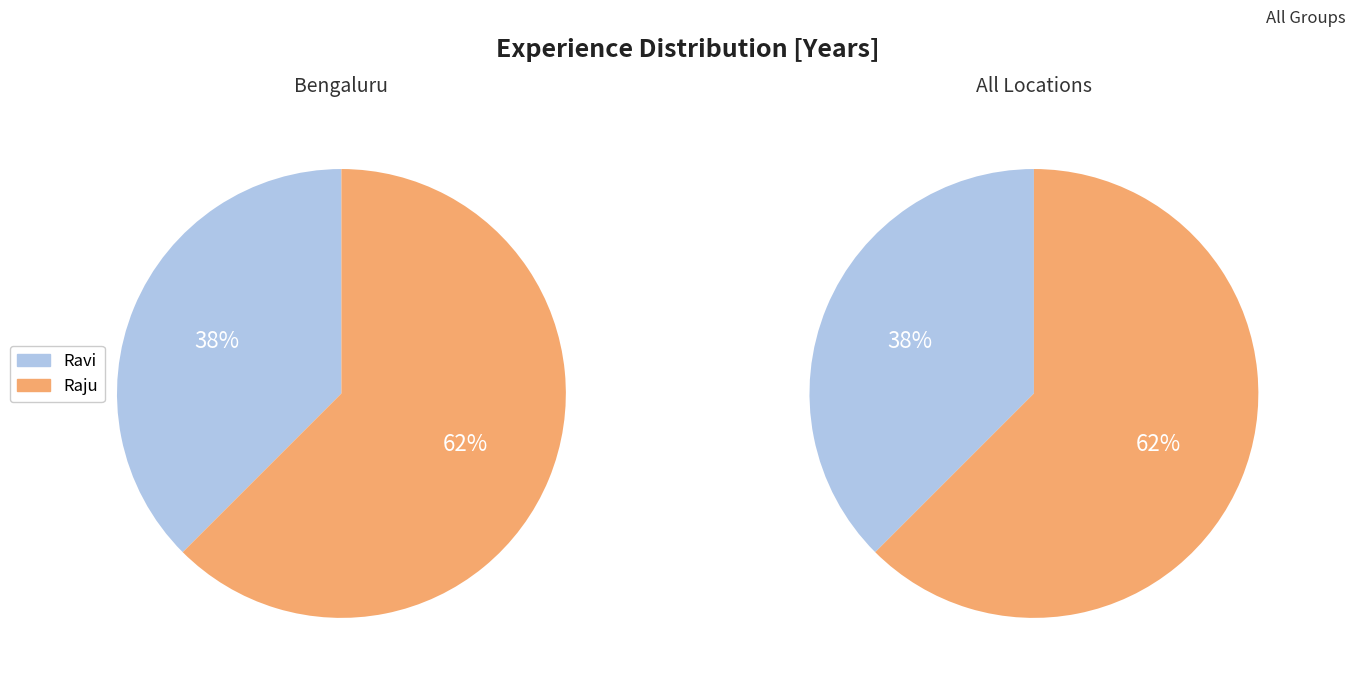

The Ravi slice represents 51% of the pie. True or false?

False